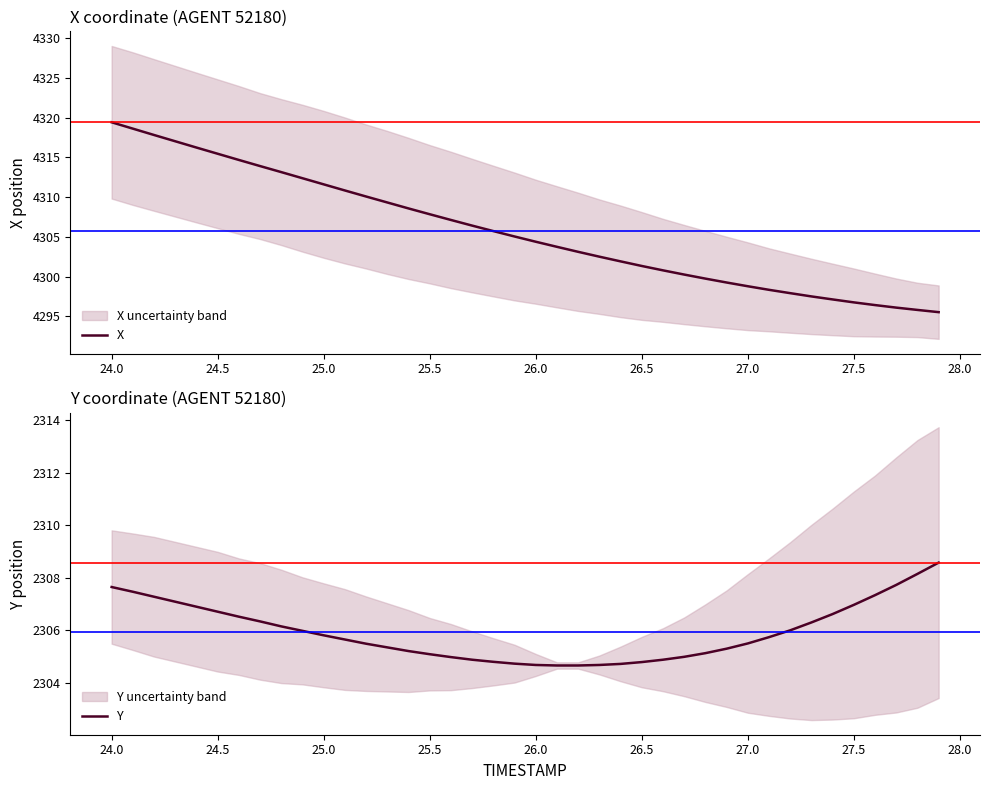

At which label does X first exceed 4305?

24.0